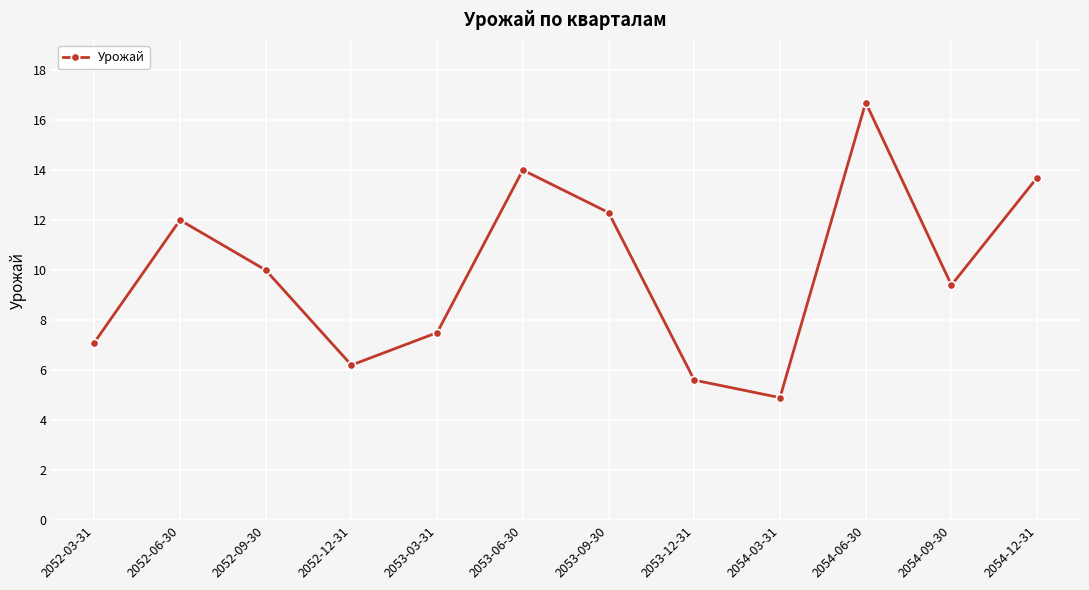

True or false: the data shows 13.7 at 2054-12-31.

True